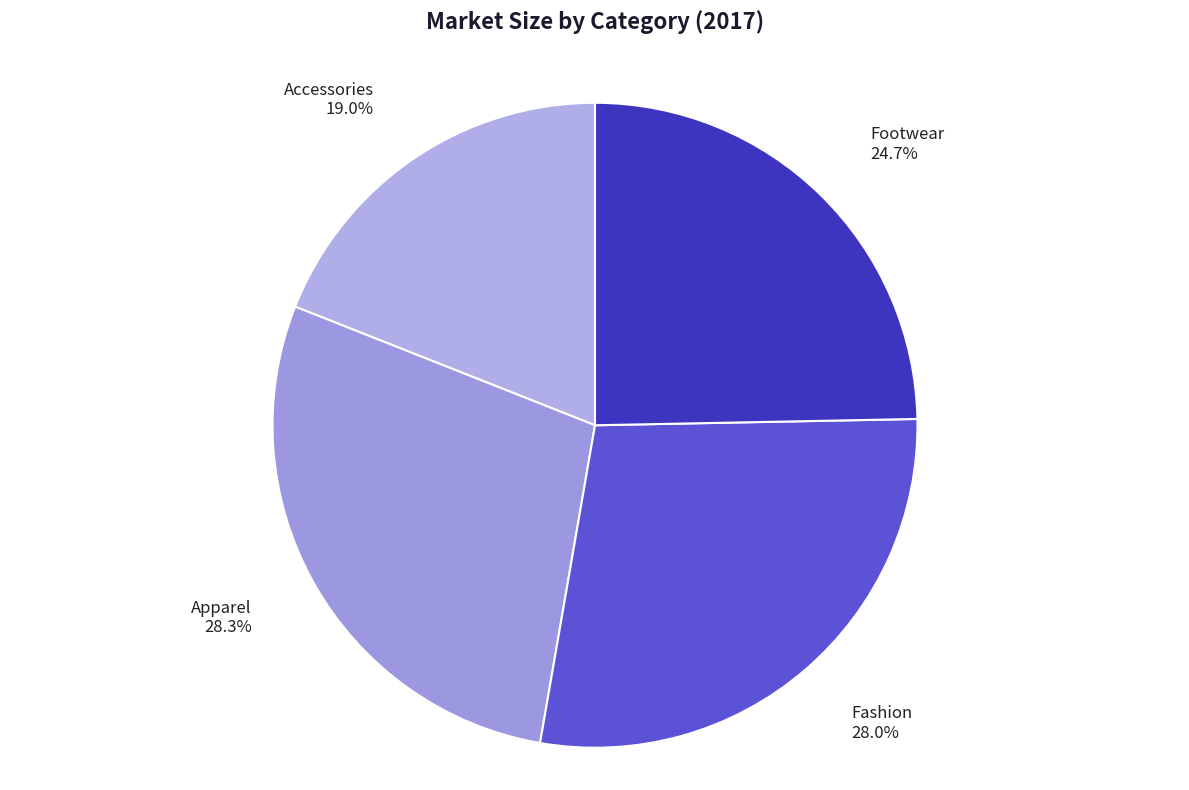

What percentage is the Accessories slice, to the nearest percent?

19%